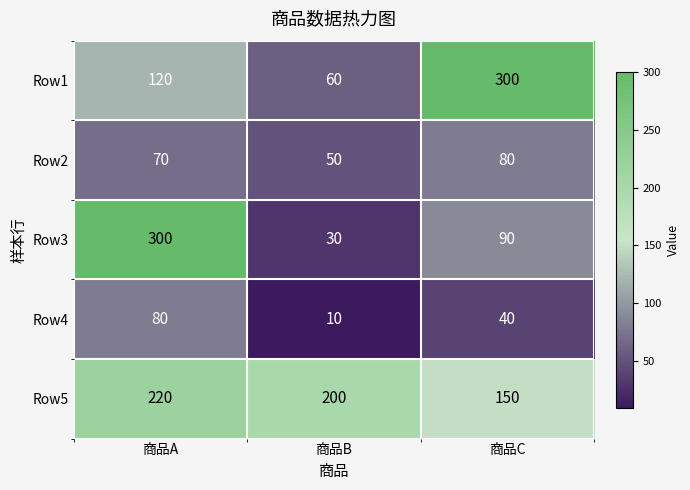

Which series has the largest range (max minus min)?

Row3